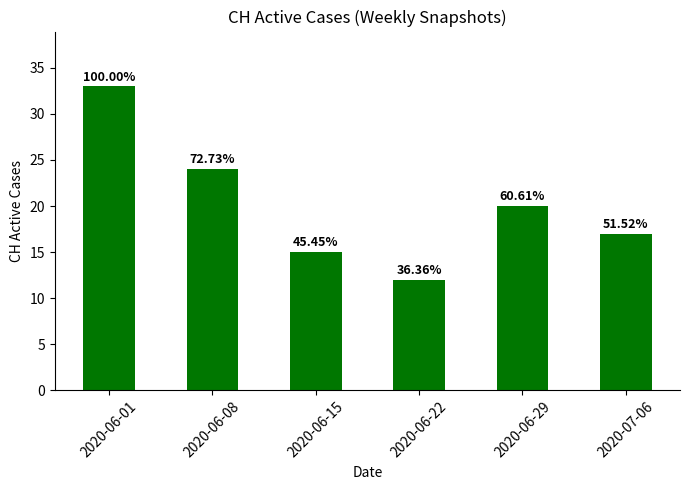

How many bars are there in total?

6